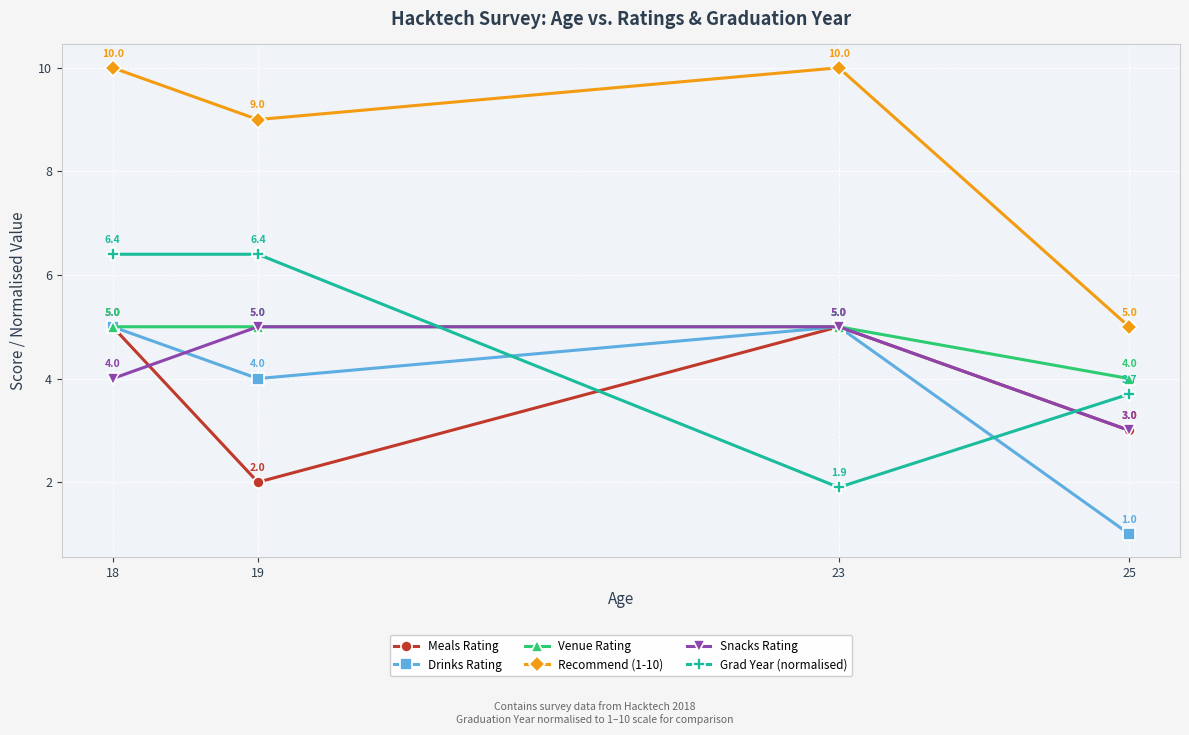

The Meals Rating series shows 3.0 at 23. True or false?

False